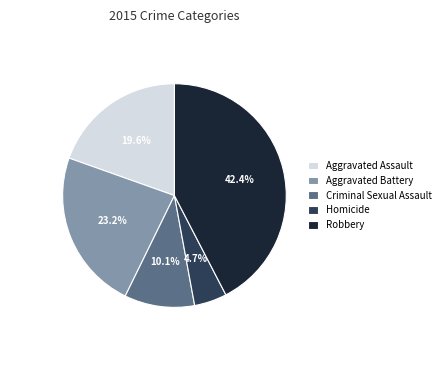

What is the largest slice in the pie chart?

Robbery